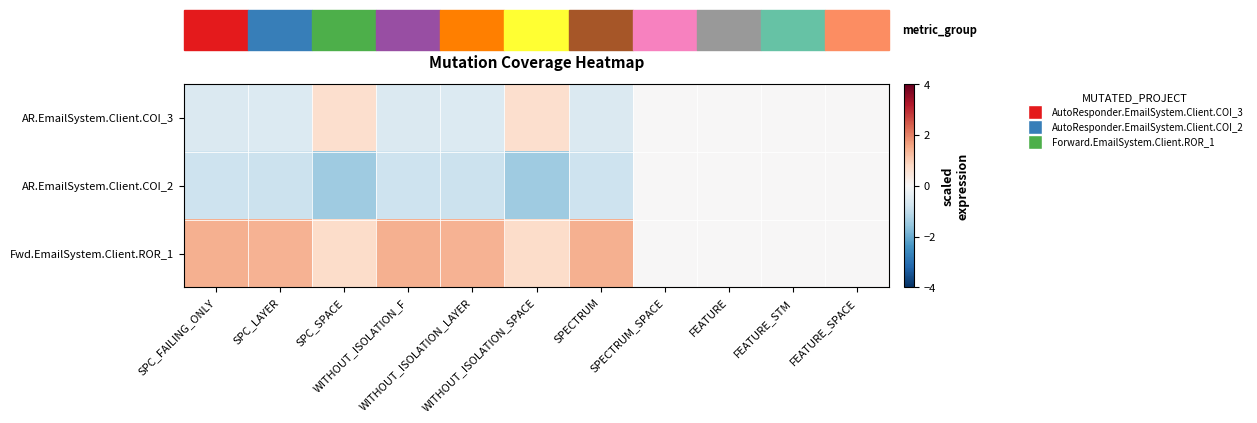

Reading left to right, list all the values displayed in this chart.

AR.EmailSystem.Client.COI_3: SPC_FAILING_ONLY=-0.6	SPC_LAYER=-0.5	SPC_SPACE=0.7	WITHOUT_ISOLATION_F=-0.6	WITHOUT_ISOLATION_LAYER=-0.5	WITHOUT_ISOLATION_SPACE=0.7	SPECTRUM=-0.6	SPECTRUM_SPACE=0.0	FEATURE=0.0	FEATURE_STM=0.0	FEATURE_SPACE=0.0
AR.EmailSystem.Client.COI_2: SPC_FAILING_ONLY=-0.8	SPC_LAYER=-0.9	SPC_SPACE=-1.4	WITHOUT_ISOLATION_F=-0.8	WITHOUT_ISOLATION_LAYER=-0.9	WITHOUT_ISOLATION_SPACE=-1.4	SPECTRUM=-0.8	SPECTRUM_SPACE=0.0	FEATURE=0.0	FEATURE_STM=0.0	FEATURE_SPACE=0.0
Fwd.EmailSystem.Client.ROR_1: SPC_FAILING_ONLY=1.4	SPC_LAYER=1.4	SPC_SPACE=0.7	WITHOUT_ISOLATION_F=1.4	WITHOUT_ISOLATION_LAYER=1.4	WITHOUT_ISOLATION_SPACE=0.7	SPECTRUM=1.4	SPECTRUM_SPACE=0.0	FEATURE=0.0	FEATURE_STM=0.0	FEATURE_SPACE=0.0